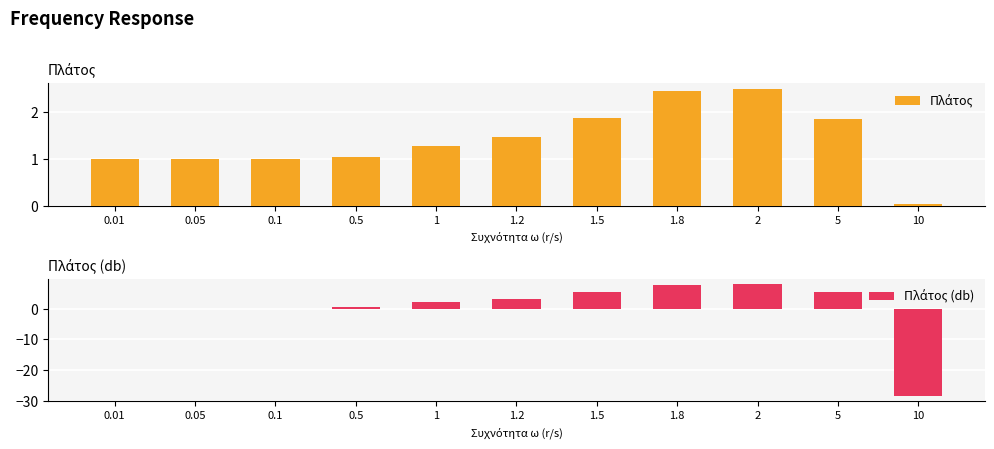

What position from the left is 0.05?

2